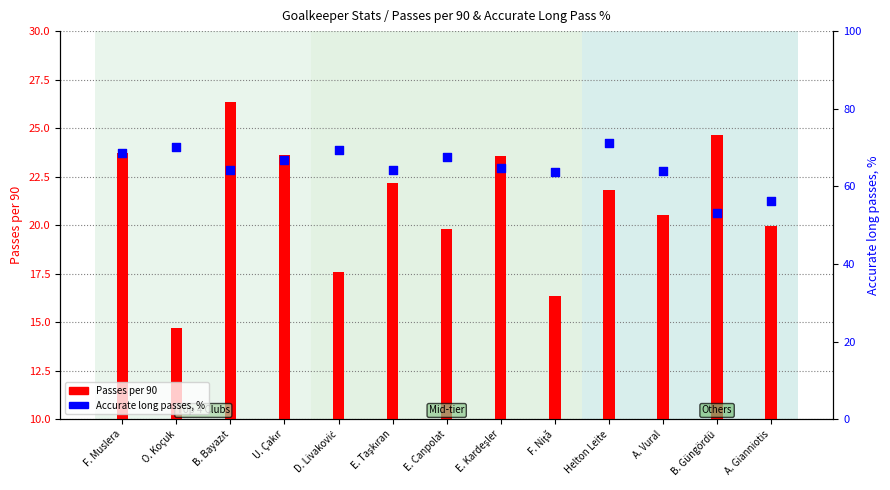

Which series has the largest Y range (max minus min)?

Accurate long passes, %